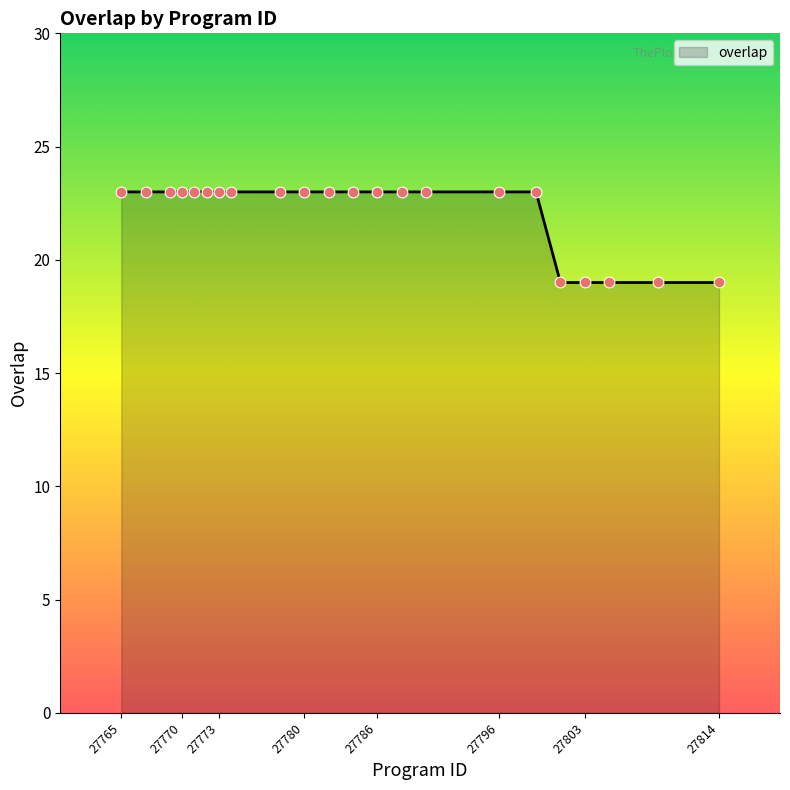

What is the greatest value displayed?

23